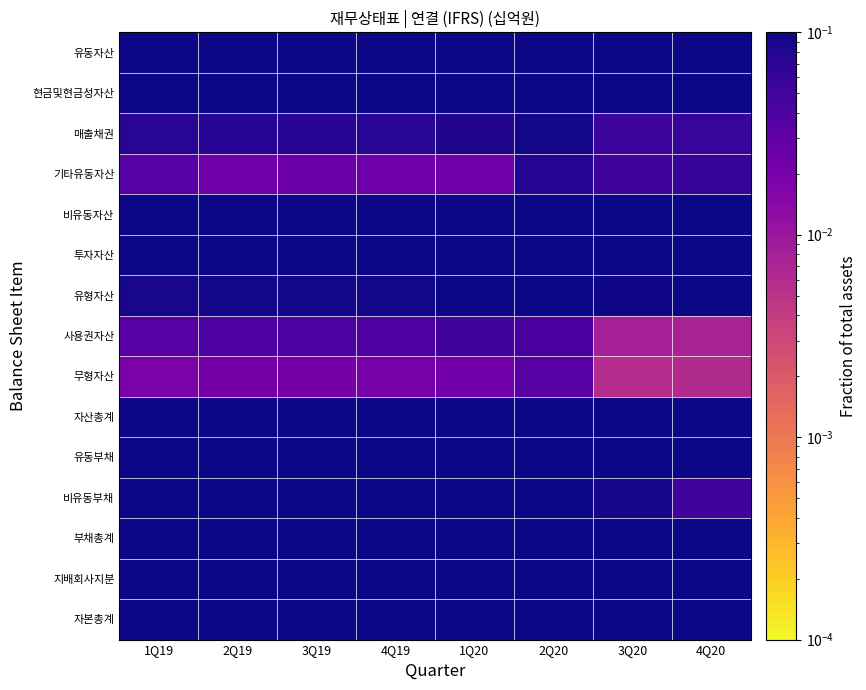

Rank the series by their maximum value, from highest to lowest.

자산총계, 유동자산, 부채총계, 자본총계, 유동부채, 비유동자산, 지배회사지분, 현금및현금성자산, 투자자산, 비유동부채, 유형자산, 매출채권, 기타유동자산, 사용권자산, 무형자산